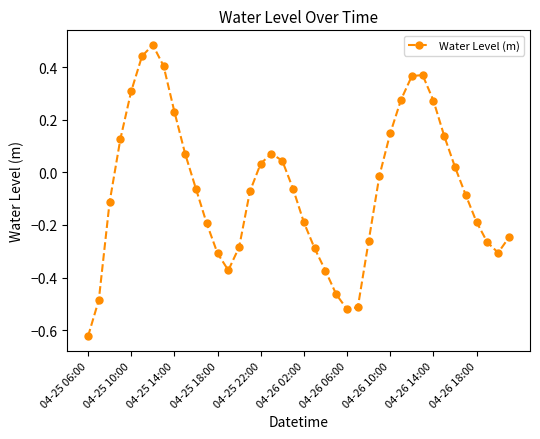

How many points are lower than both their immediate neighbors (excluding endpoints)?

3